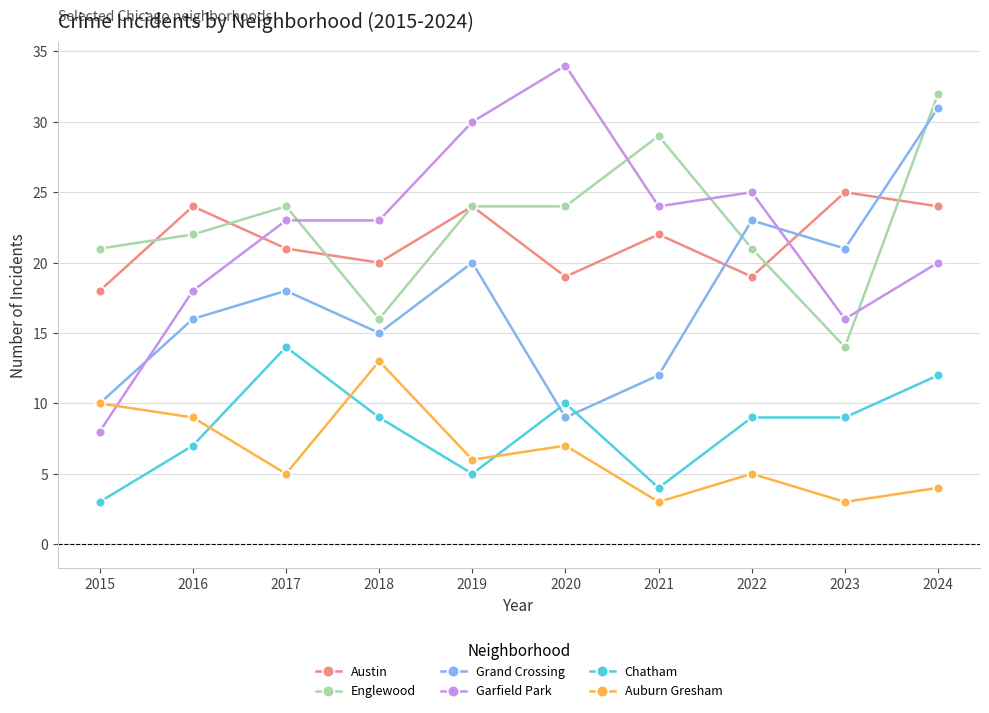

Reading left to right, what are all the values shown in this chart?

Austin: 18	24	21	20	24	19	22	19	25	24
Englewood: 21	22	24	16	24	24	29	21	14	32
Grand Crossing: 10	16	18	15	20	9	12	23	21	31
Garfield Park: 8	18	23	23	30	34	24	25	16	20
Chatham: 3	7	14	9	5	10	4	9	9	12
Auburn Gresham: 10	9	5	13	6	7	3	5	3	4